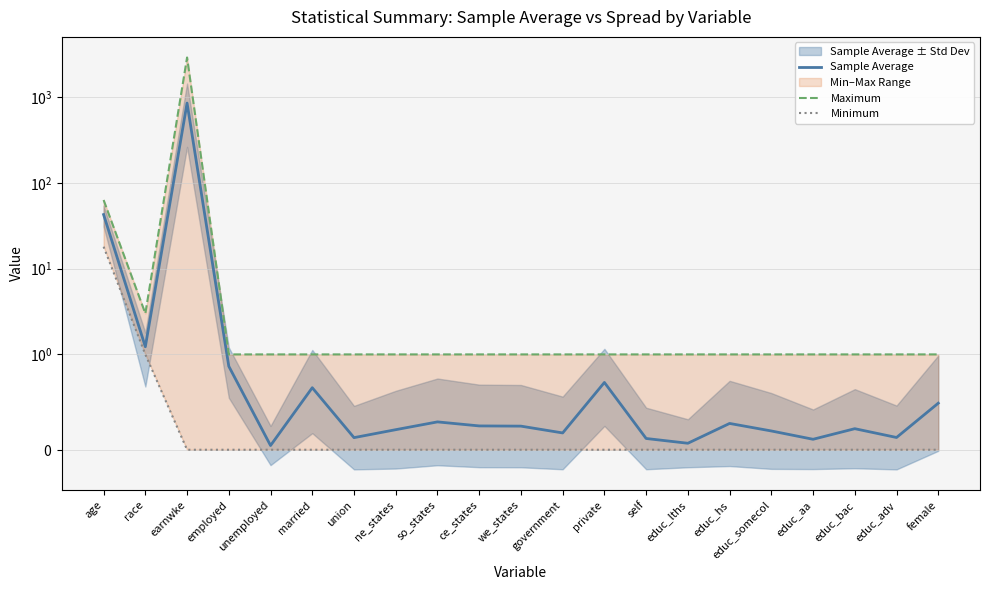

Reading left to right, list all the values displayed in this chart.

Sample Average: age=42.6	race=1.2	earnwke=848.4	employed=0.9	unemployed=0.0	married=0.7	union=0.1	ne_states=0.2	so_states=0.3	ce_states=0.2	we_states=0.2	government=0.2	private=0.7	self=0.1	educ_lths=0.1	educ_hs=0.3	educ_somecol=0.2	educ_aa=0.1	educ_bac=0.2	educ_adv=0.1	female=0.5
Maximum: age=63.0	race=3.0	earnwke=2884.6	employed=1.0	unemployed=1.0	married=1.0	union=1.0	ne_states=1.0	so_states=1.0	ce_states=1.0	we_states=1.0	government=1.0	private=1.0	self=1.0	educ_lths=1.0	educ_hs=1.0	educ_somecol=1.0	educ_aa=1.0	educ_bac=1.0	educ_adv=1.0	female=1.0
Minimum: age=18.0	race=1.0	earnwke=0.0	employed=0.0	unemployed=0.0	married=0.0	union=0.0	ne_states=0.0	so_states=0.0	ce_states=0.0	we_states=0.0	government=0.0	private=0.0	self=0.0	educ_lths=0.0	educ_hs=0.0	educ_somecol=0.0	educ_aa=0.0	educ_bac=0.0	educ_adv=0.0	female=0.0